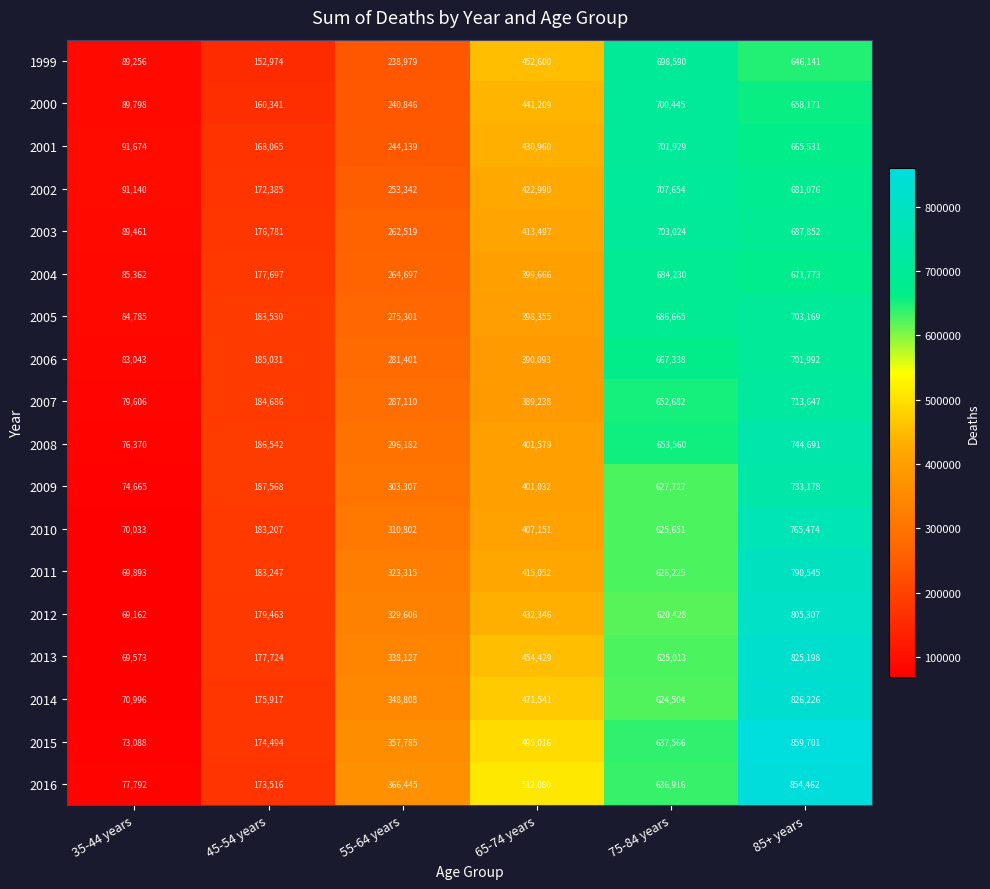

True or false: 2015 has a value of 73088 at 35-44 years.

True